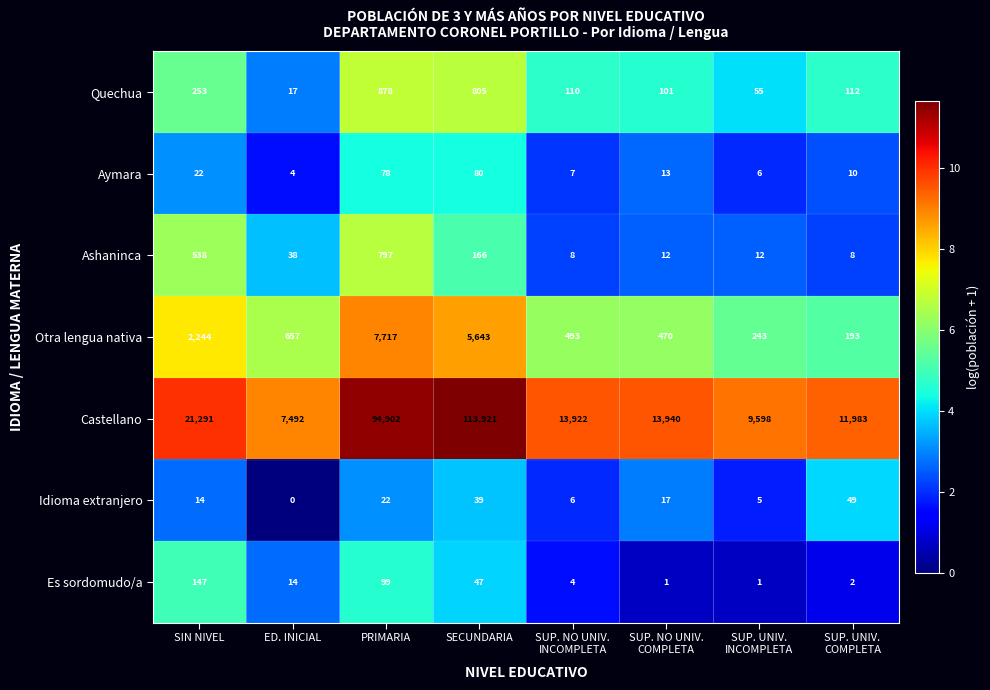

Between ED. INICIAL and SUP. NO UNIV.
COMPLETA, which series saw the biggest shift?

Castellano